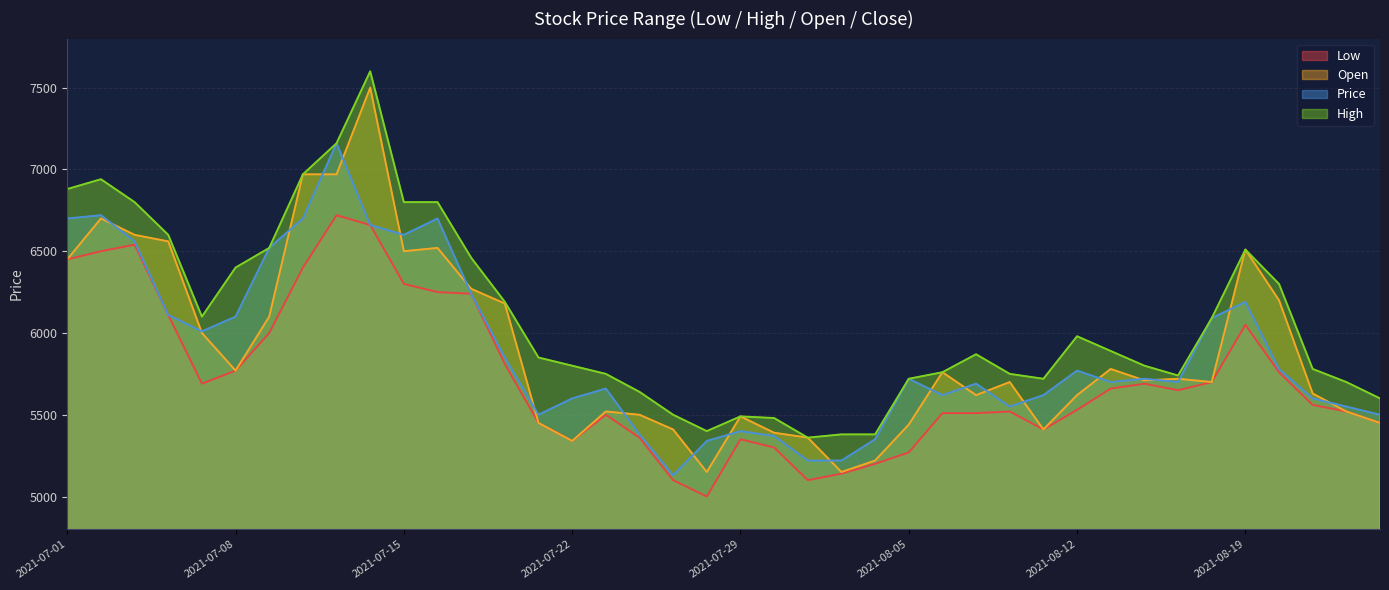

At 2021-07-02, list the series in order from largest to smallest.

High, Price, Open, Low